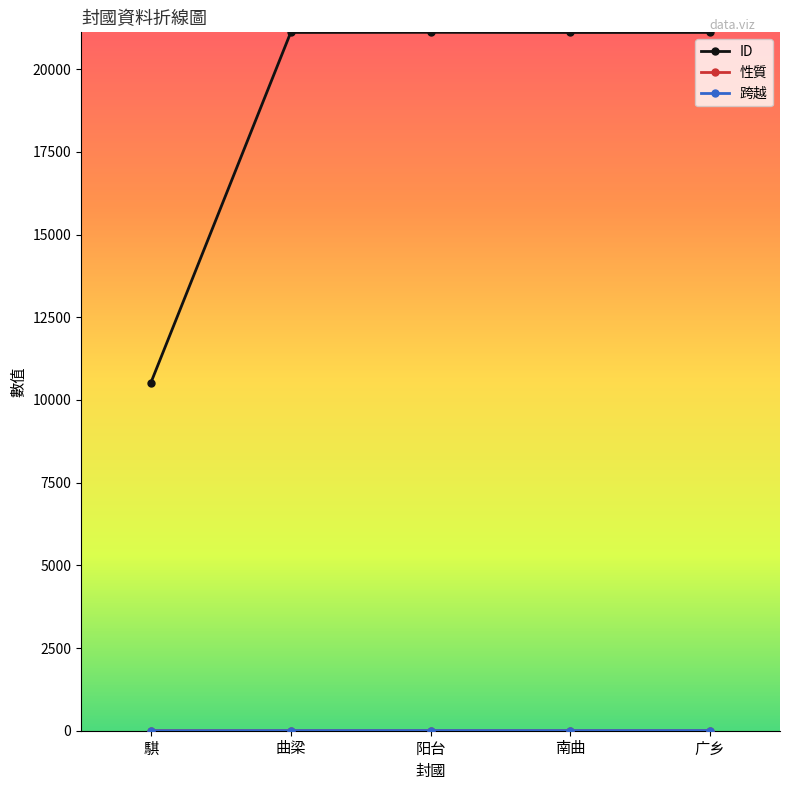

Which series has the largest range (max minus min)?

ID